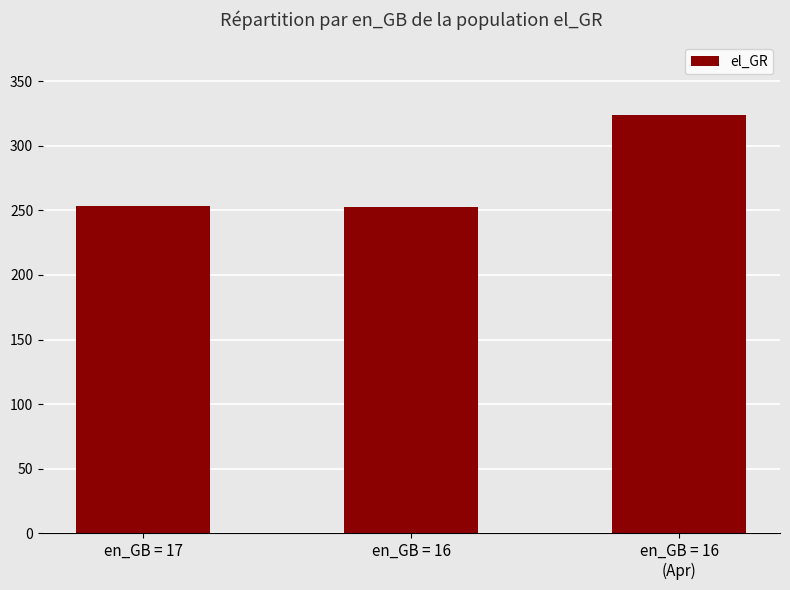

Does the chart contain any negative values?

No